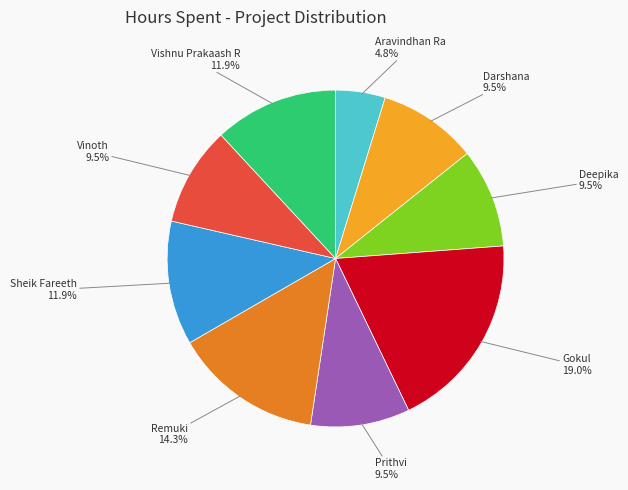

Is there any slice that represents more than half of the pie?

No